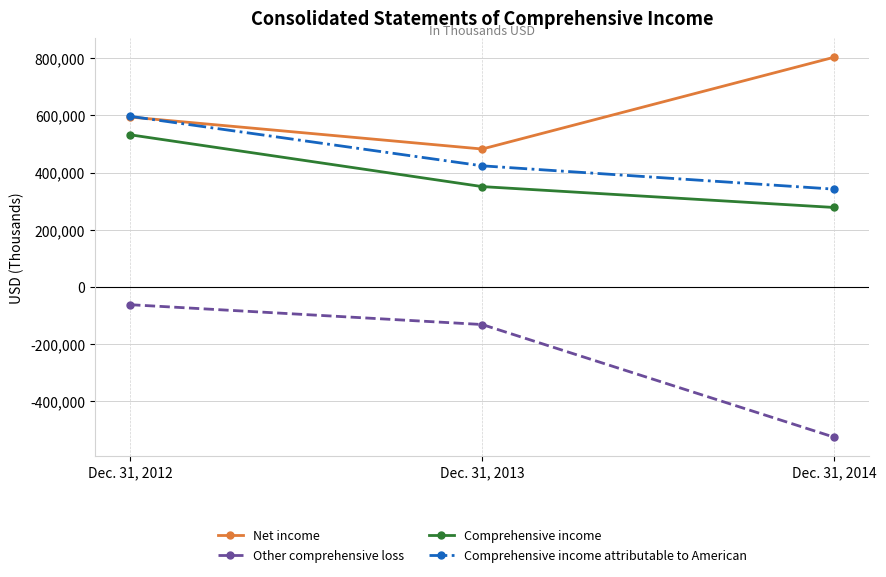

Is it true that Comprehensive income equals 350808 at Dec. 31, 2013?

True